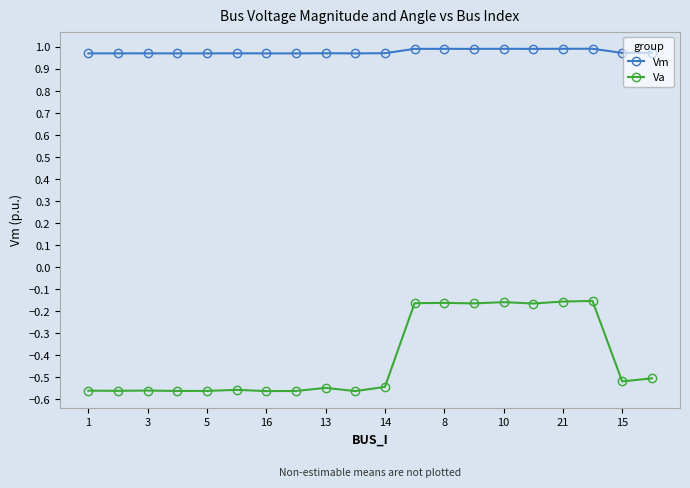

True or false: Va and Vm intersect in this chart.

False